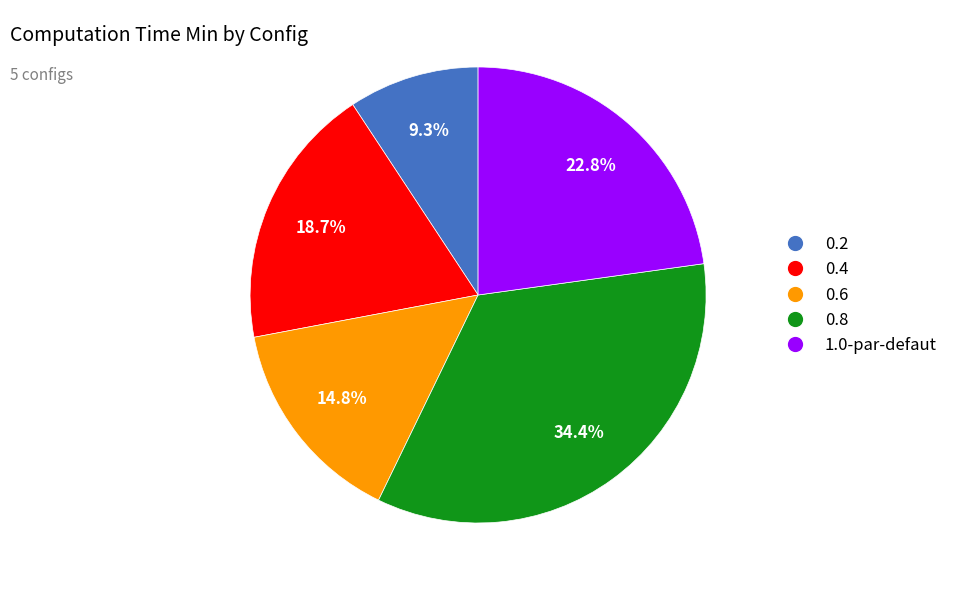

How many segments does this pie chart have?

5